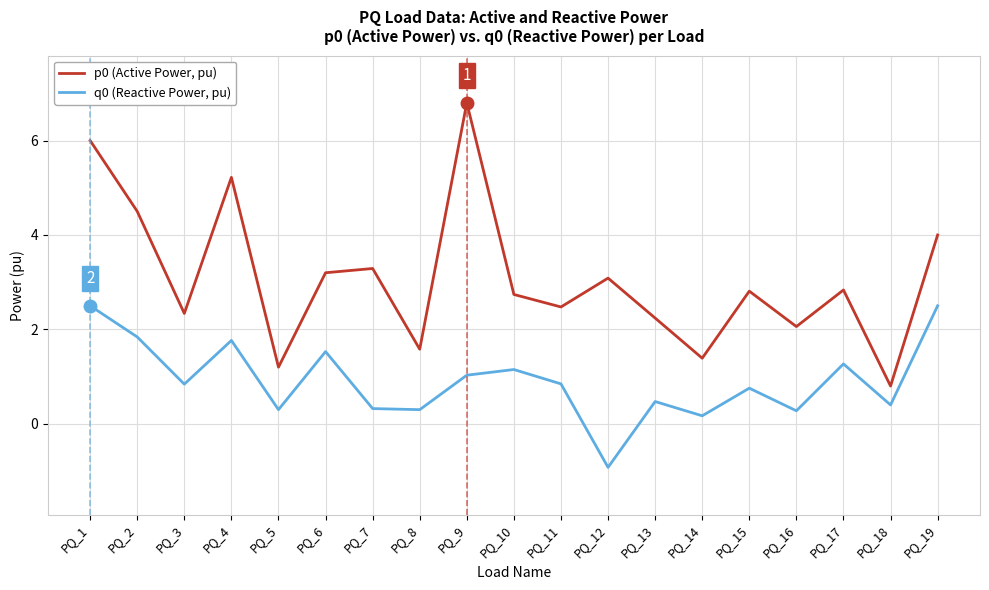

Between PQ_4 and PQ_10, which series saw the biggest shift?

p0 (Active Power, pu)